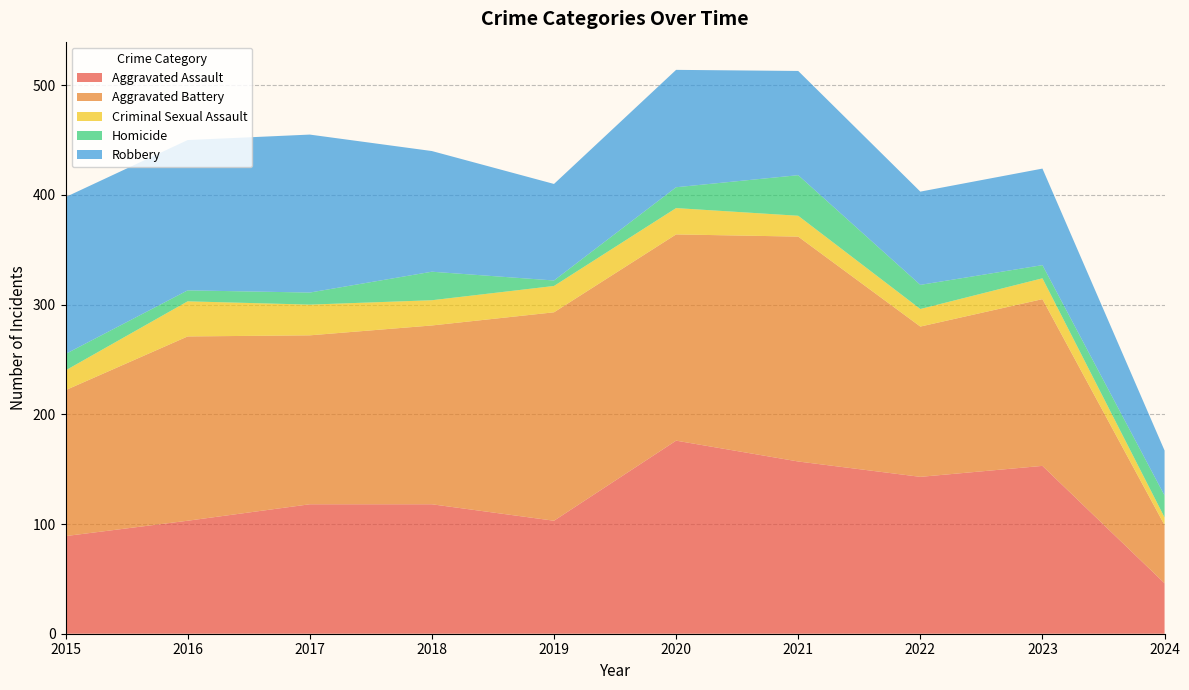

Reading right to left, list all the values displayed in this chart.

Aggravated Assault: 46	153	143	157	176	103	118	118	103	89
Aggravated Battery: 53	152	137	205	188	190	163	154	168	133
Criminal Sexual Assault: 7	19	16	19	24	24	23	28	32	18
Homicide: 20	12	22	37	19	5	26	11	10	15
Robbery: 41	88	85	95	107	88	110	144	137	143